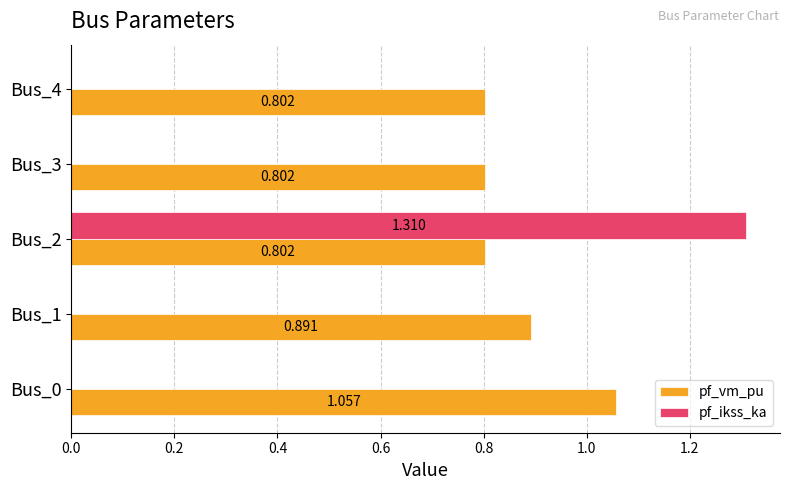

Is the value of pf_vm_pu at Bus_0 greater than the value of pf_ikss_ka at Bus_3?

Yes